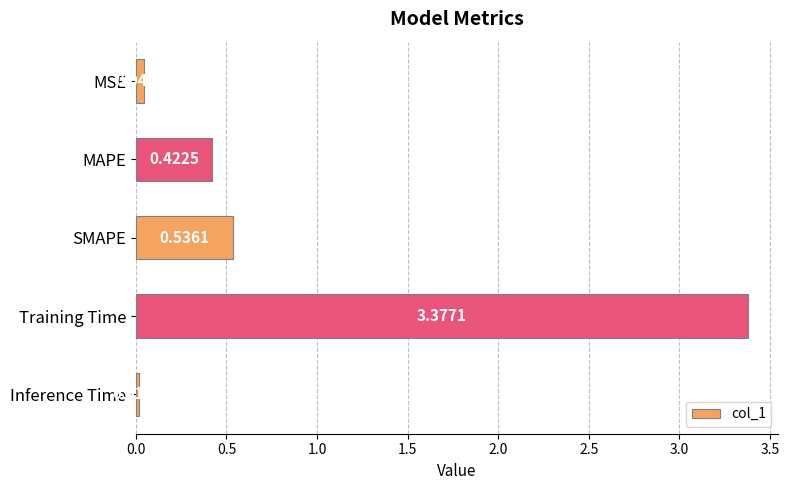

What is the label of the 4th bar from the top?

Training Time